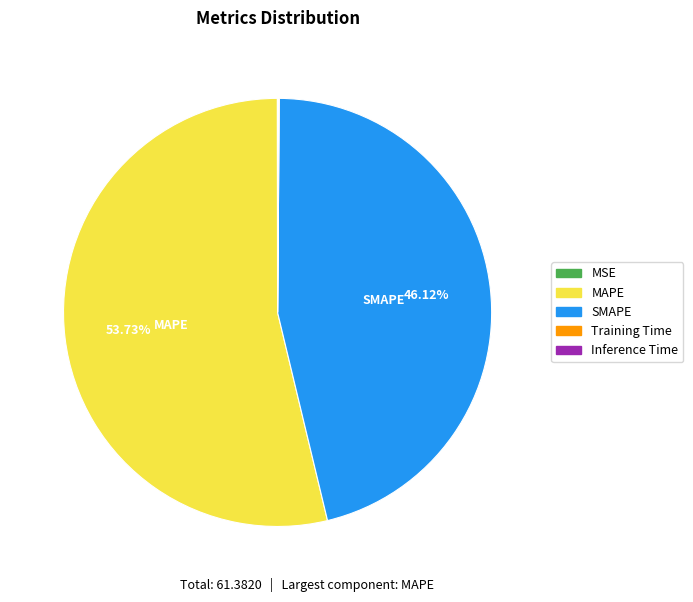

Which category accounts for the majority?

MAPE